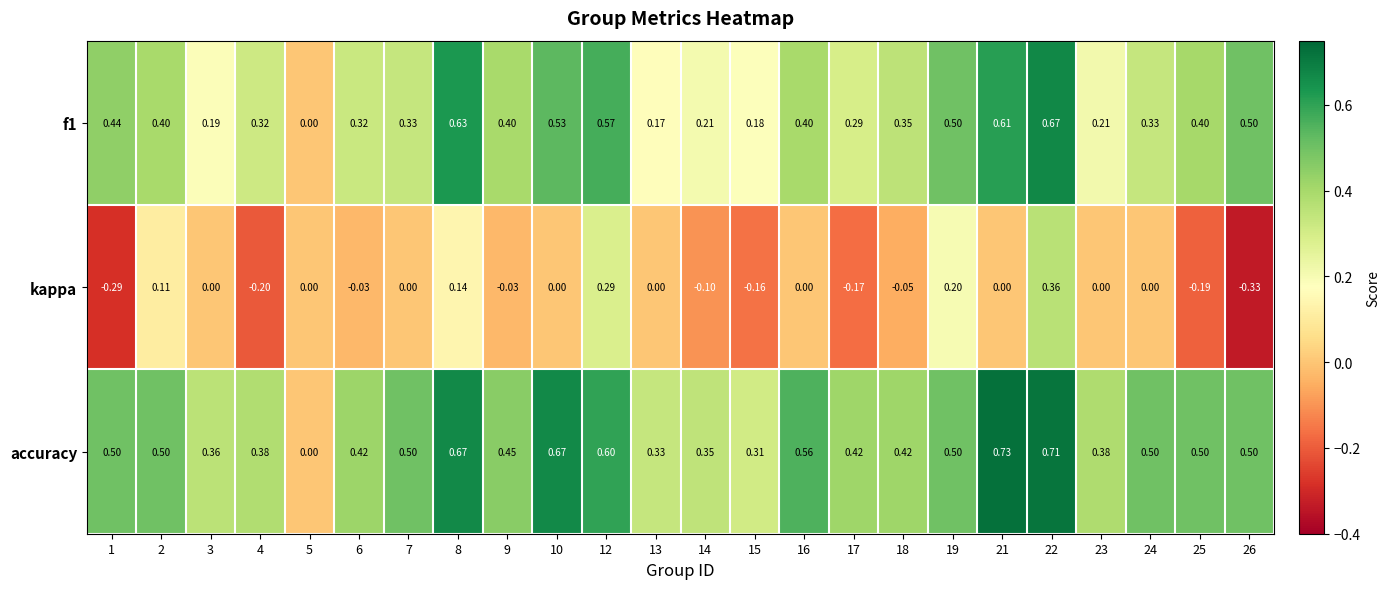

Which series has the largest total across all categories?

accuracy